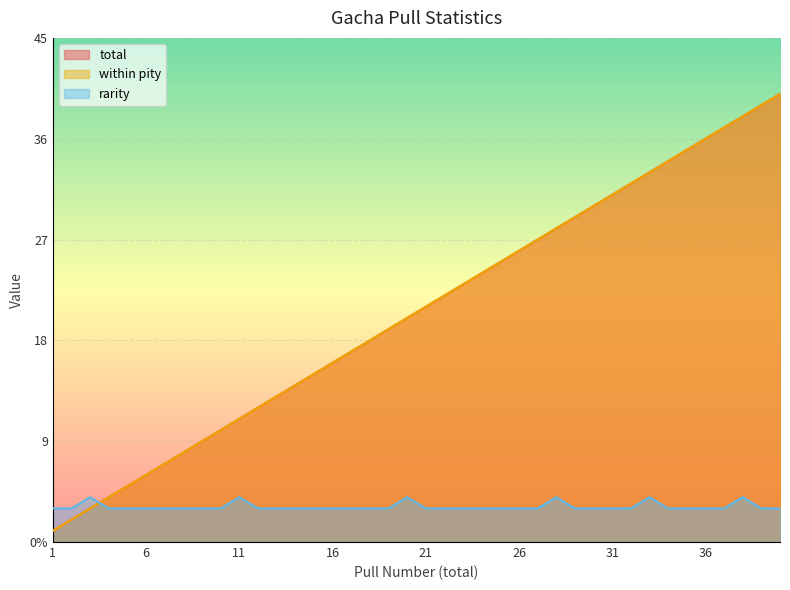

Is it true that rarity equals 3 at 15?

True